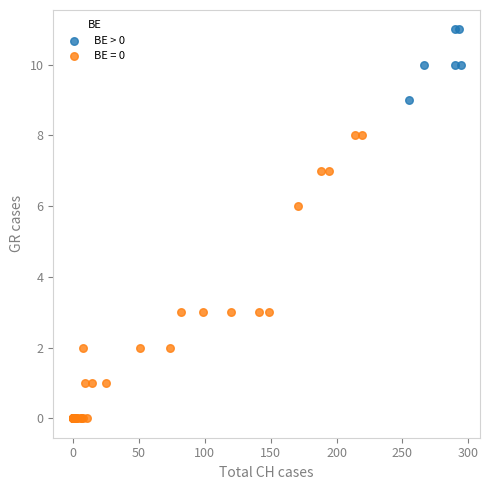

Which series contains the lowest Y value?

BE = 0